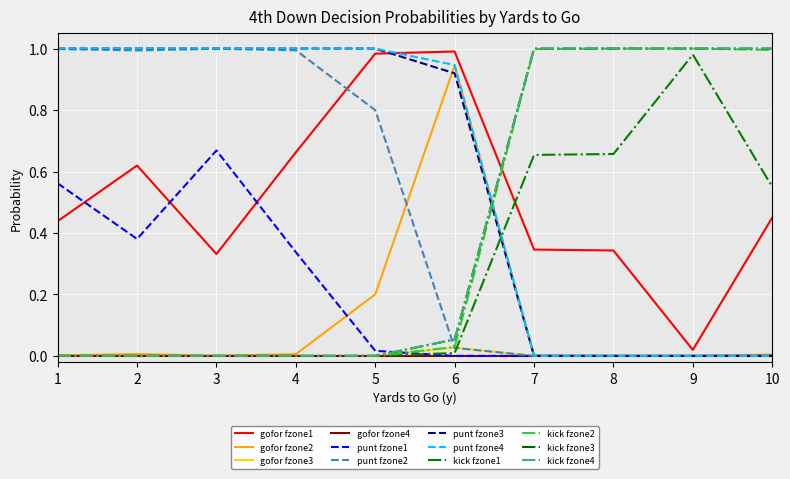

Reading left to right, transcribe all the data shown in this chart.

gofor: 0.4	0.6	0.3	0.7	1.0	1.0	0.3	0.3	0.0	0.5	0.0	0.0	0.0	0.0	0.2	0.9	0.0	0.0	0.0	0.0	0.0	0.0	0.0	0.0	0.0	0.0	0.0	0.0	0.0	0.0	0.0	0.0	0.0	0.0	0.0	0.0	0.0	0.0	0.0	0.0
punt: 0.6	0.4	0.7	0.3	0.0	0.0	0.0	0.0	0.0	0.0	1.0	1.0	1.0	1.0	0.8	0.0	0.0	0.0	0.0	0.0	1.0	1.0	1.0	1.0	1.0	0.9	0.0	0.0	0.0	0.0	1.0	1.0	1.0	1.0	1.0	0.9	0.0	0.0	0.0	0.0
kick: 0.0	0.0	0.0	0.0	0.0	0.0	0.7	0.7	1.0	0.6	0.0	0.0	0.0	0.0	0.0	0.0	1.0	1.0	1.0	1.0	0.0	0.0	0.0	0.0	0.0	0.1	1.0	1.0	1.0	1.0	0.0	0.0	0.0	0.0	0.0	0.1	1.0	1.0	1.0	1.0